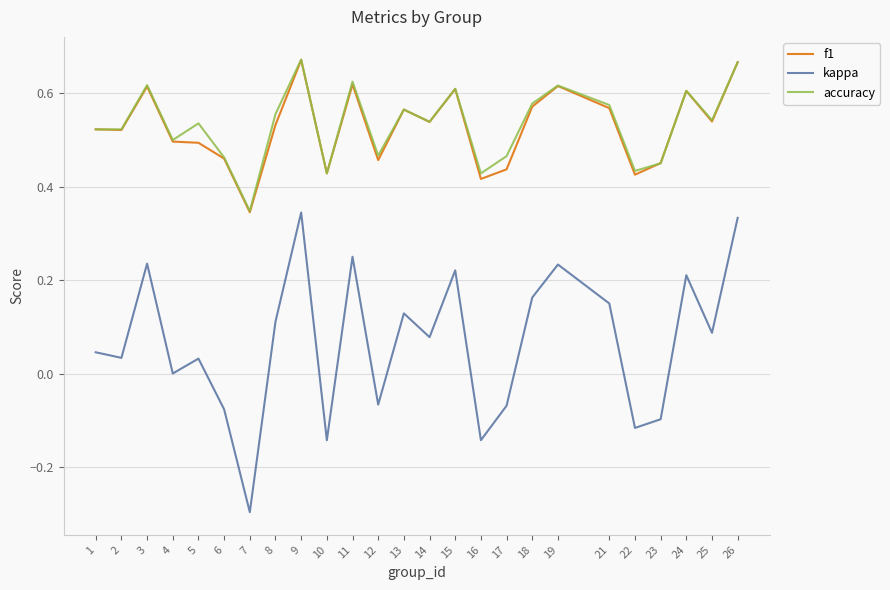

The kappa series shows -0.0 at 6. True or false?

False